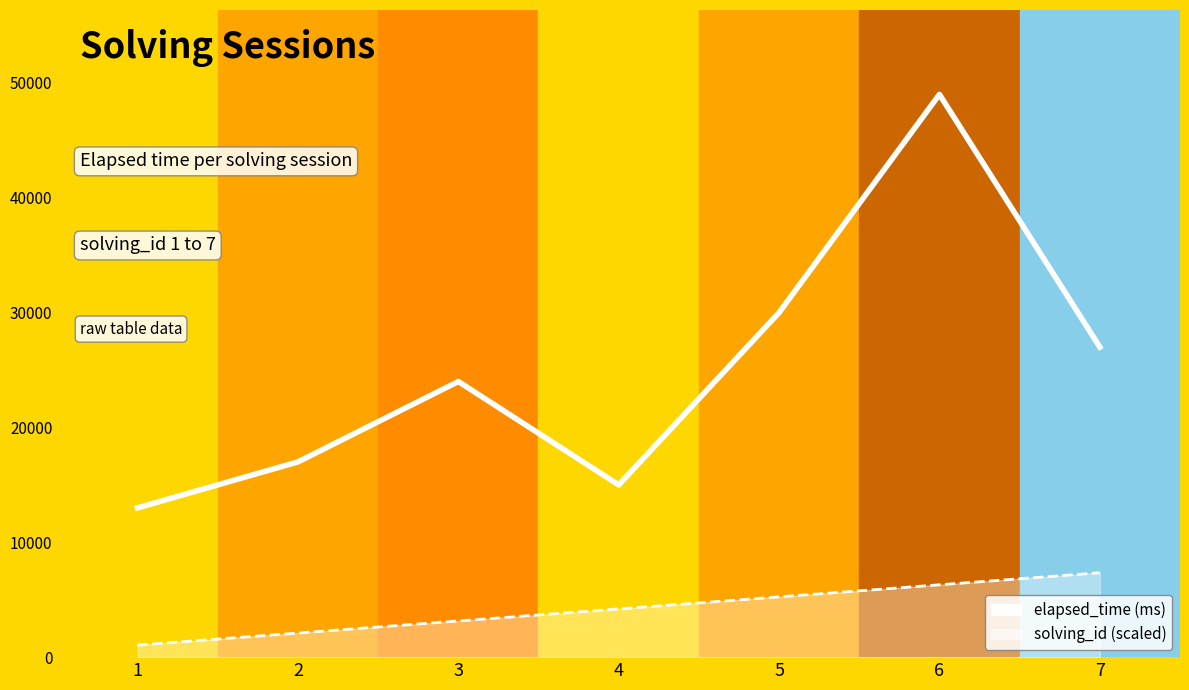

How many interior local valleys (lower than both neighbors) does the data have?

1